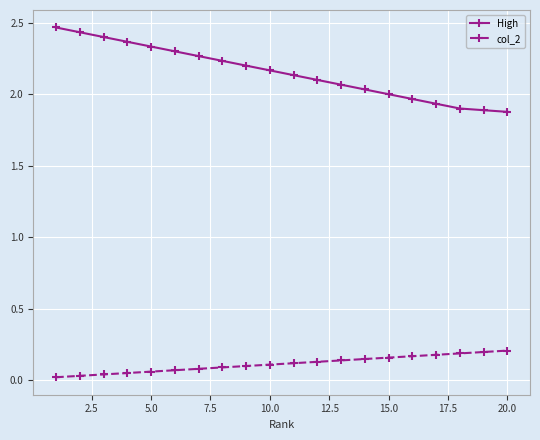

What is the difference between the second highest and minimum values in the High series?

0.6